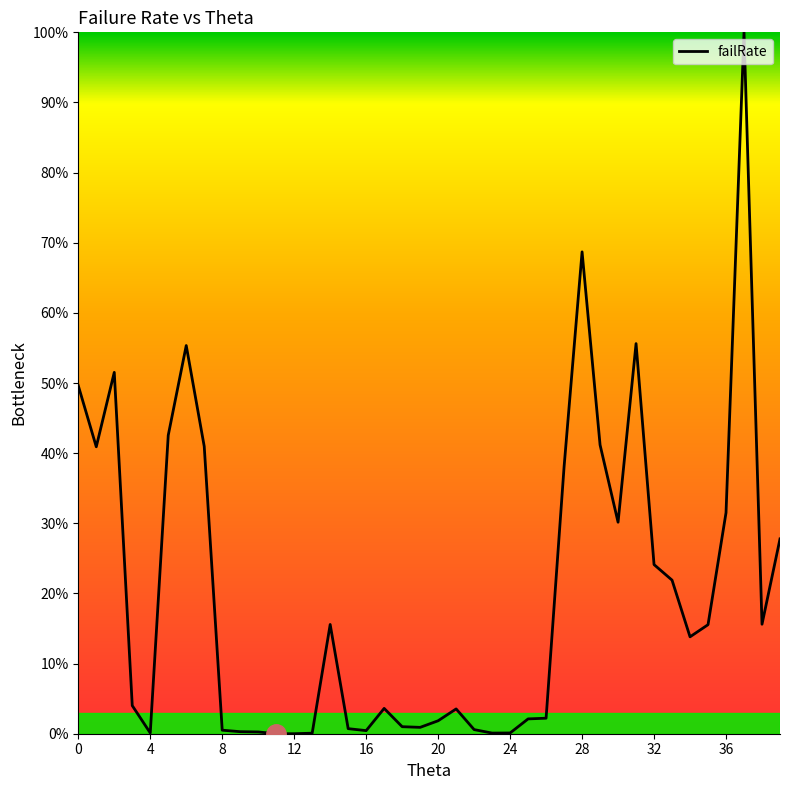

What is the maximum value shown in the chart?

100.0